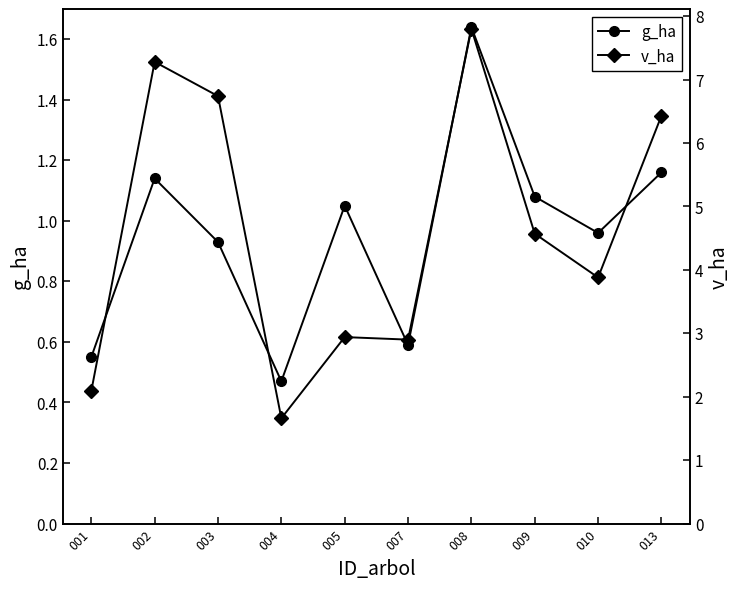

At 009, list the series in order from largest to smallest.

v_ha, g_ha